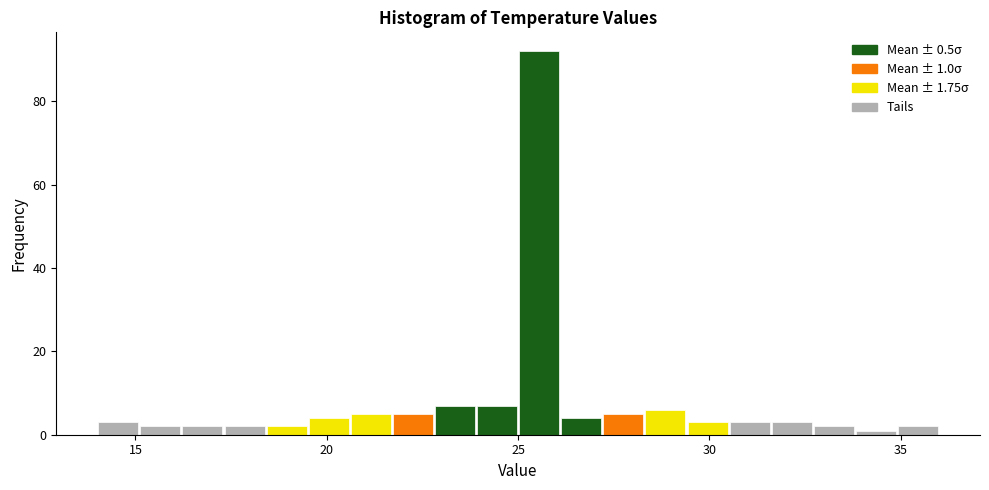

Around what value on the x-axis is the tallest bar? Give the approximate position of its centre, as read against the axis.

25.5